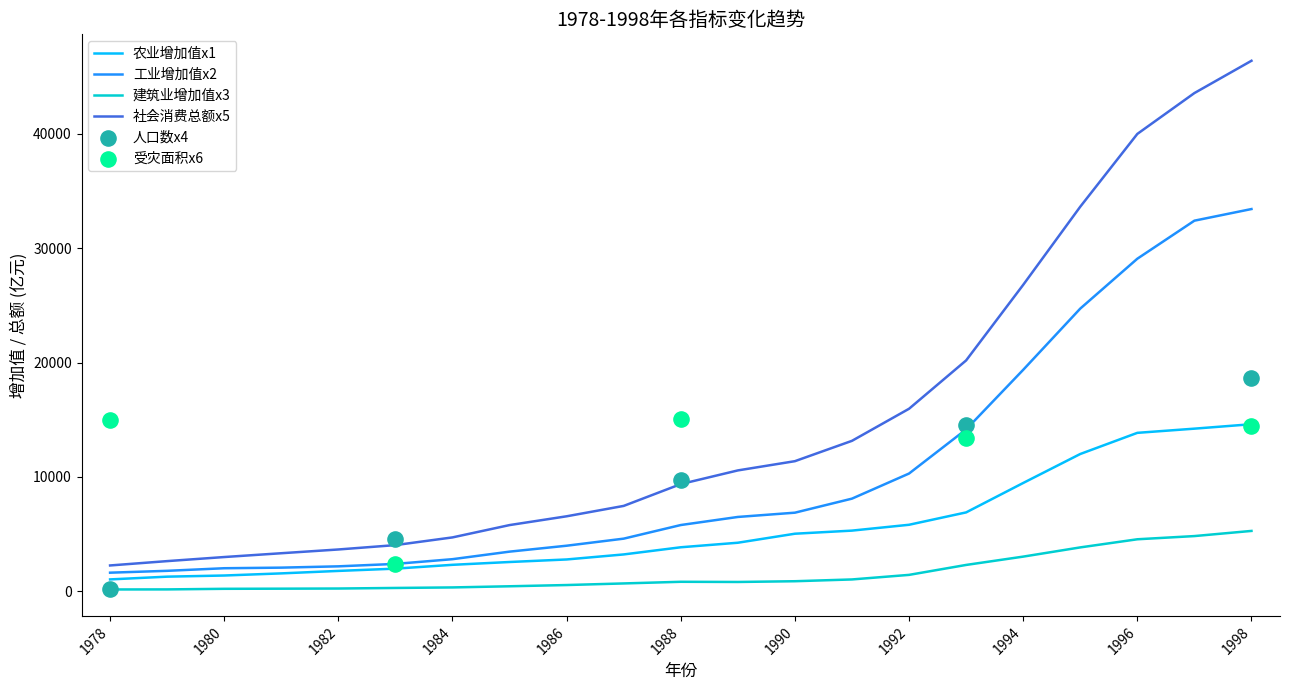

Which series contains the highest Y value?

社会消费总额x5